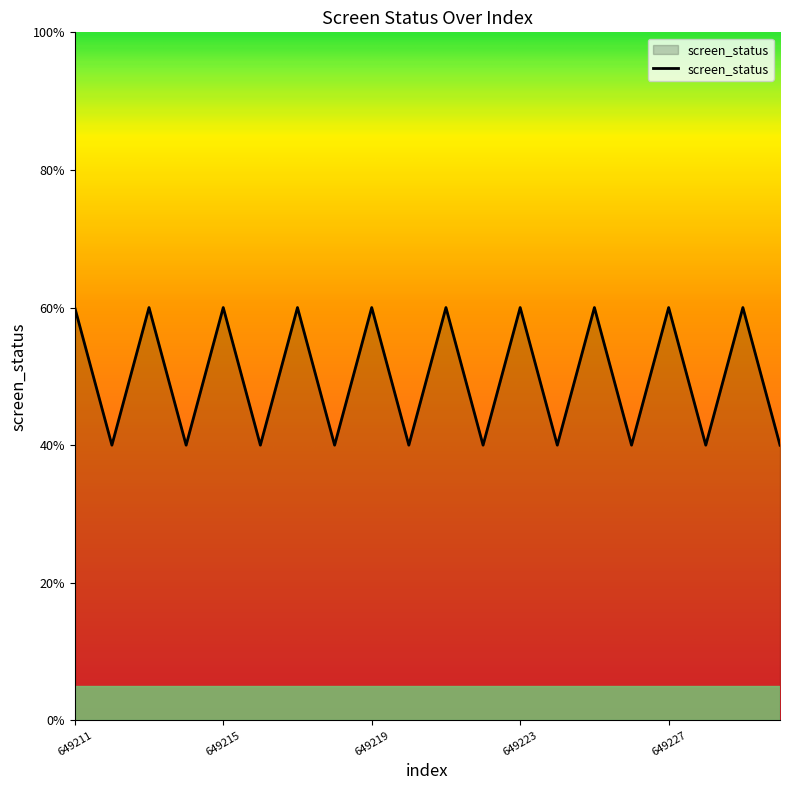

Reading right to left, transcribe all the data shown in this chart.

649230=2	649229=3	649228=2	649227=3	649226=2	649225=3	649224=2	649223=3	649222=2	649221=3	649220=2	649219=3	649218=2	649217=3	649216=2	649215=3	649214=2	649213=3	649212=2	649211=3